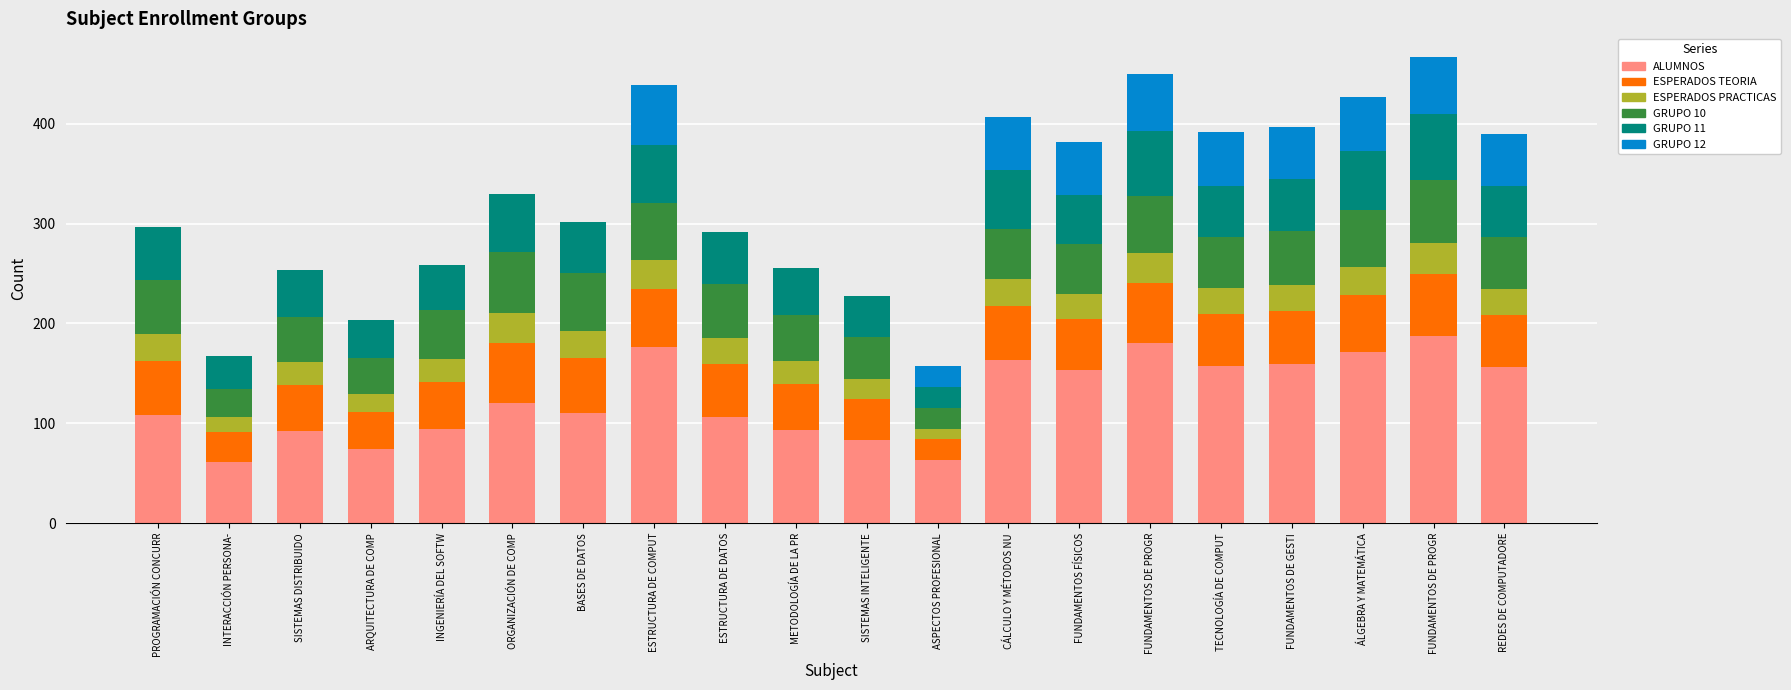

What is the approximate value of ESPERADOS PRACTICAS at ÁLGEBRA Y MATEMÁTICA, to the nearest 10?

30